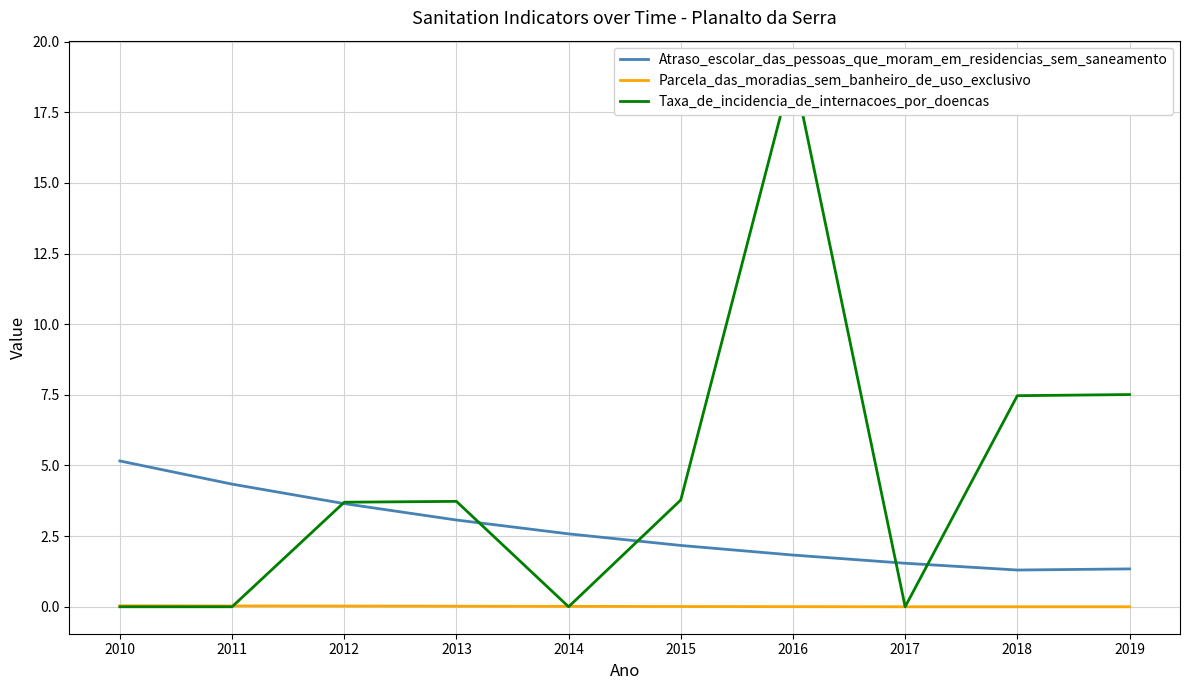

What value does the Atraso_escolar_das_pessoas_que_moram_em_residencias_sem_saneamento series have at 2019?

1.3